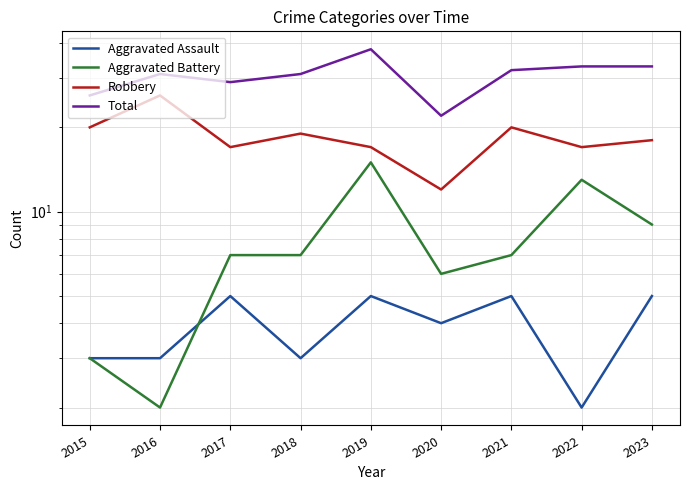

Is it true that Aggravated Assault equals 4 at 2016?

False